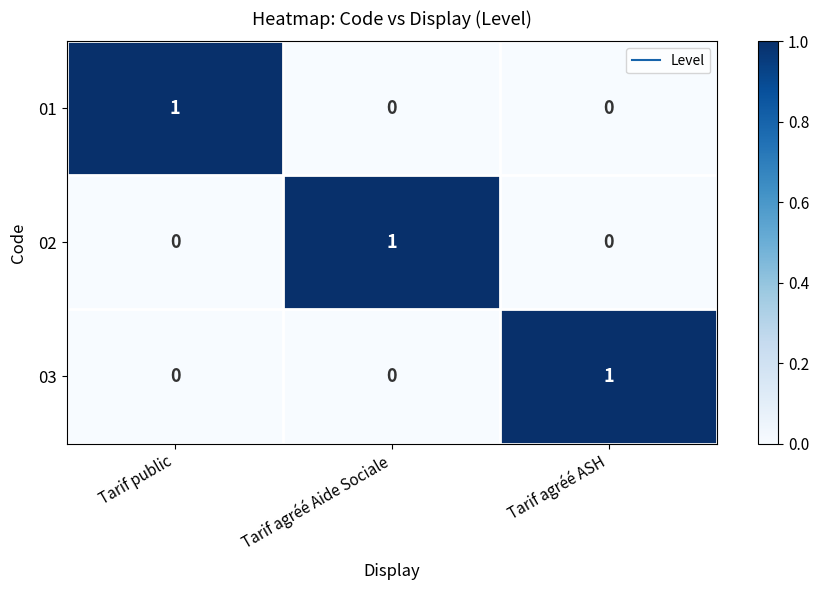

At which label does 03 reach its peak?

Tarif agréé ASH